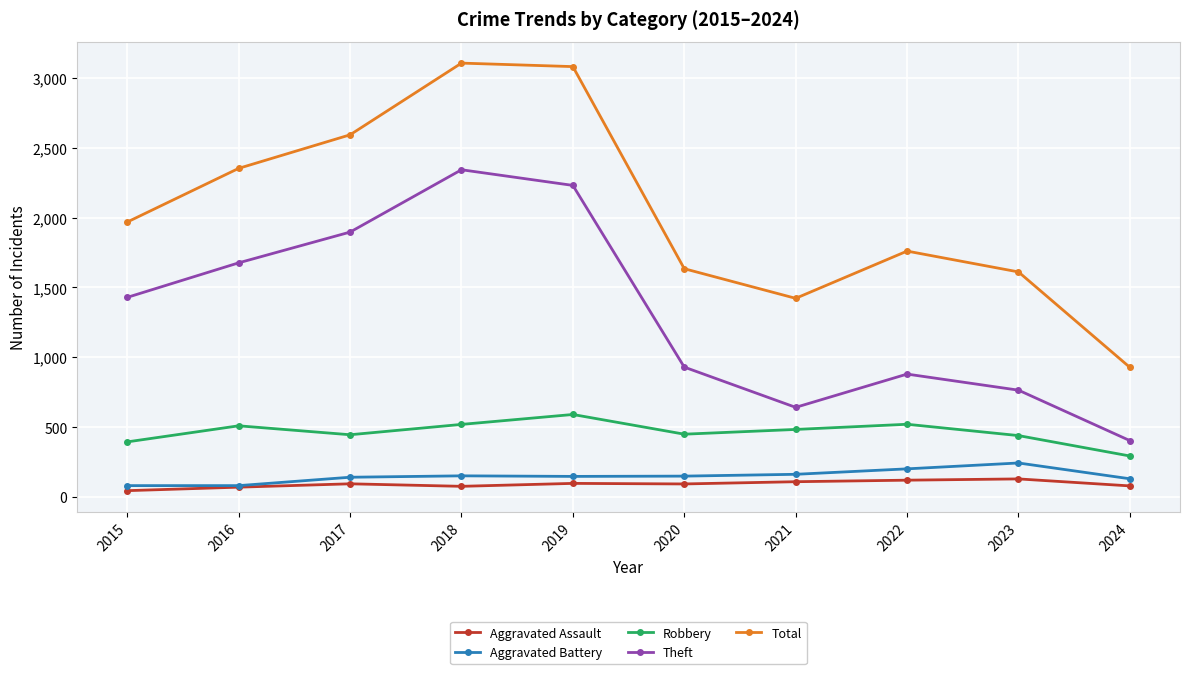

Between 2017 and 2024, which series saw the biggest shift?

Total